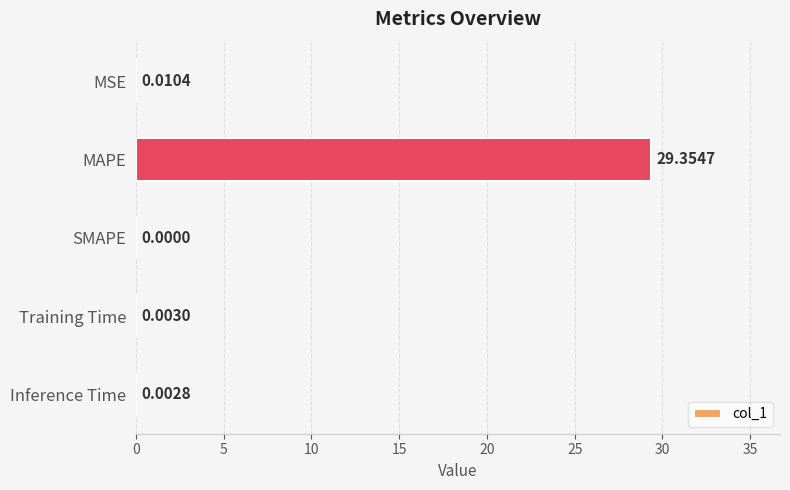

What is the change in value from MAPE to Inference Time?

-29.4